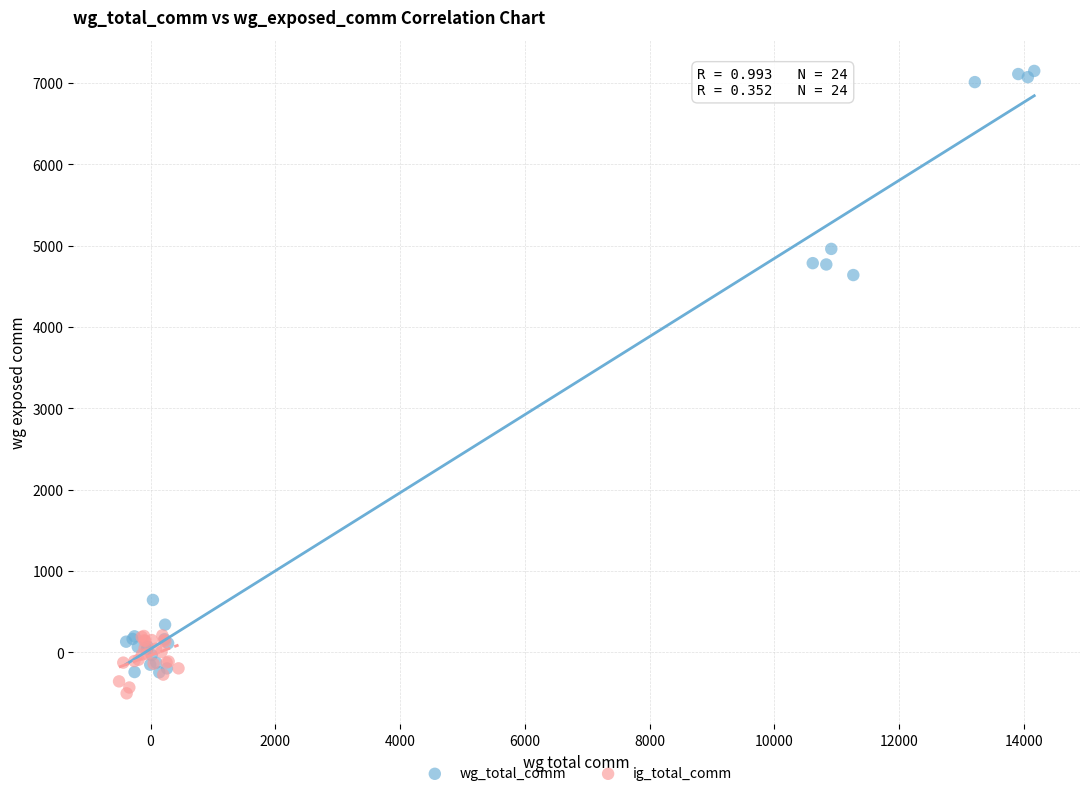

Which series reaches the maximum Y coordinate?

wg_total_comm